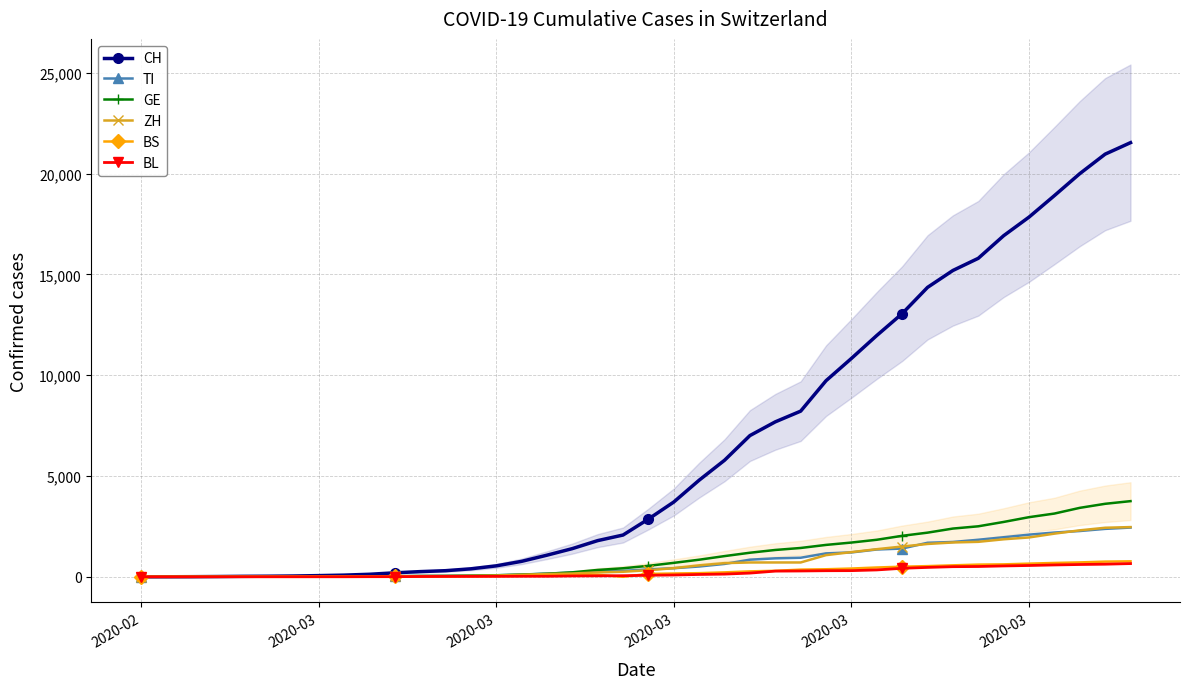

What is the average value of the CH series?

6408